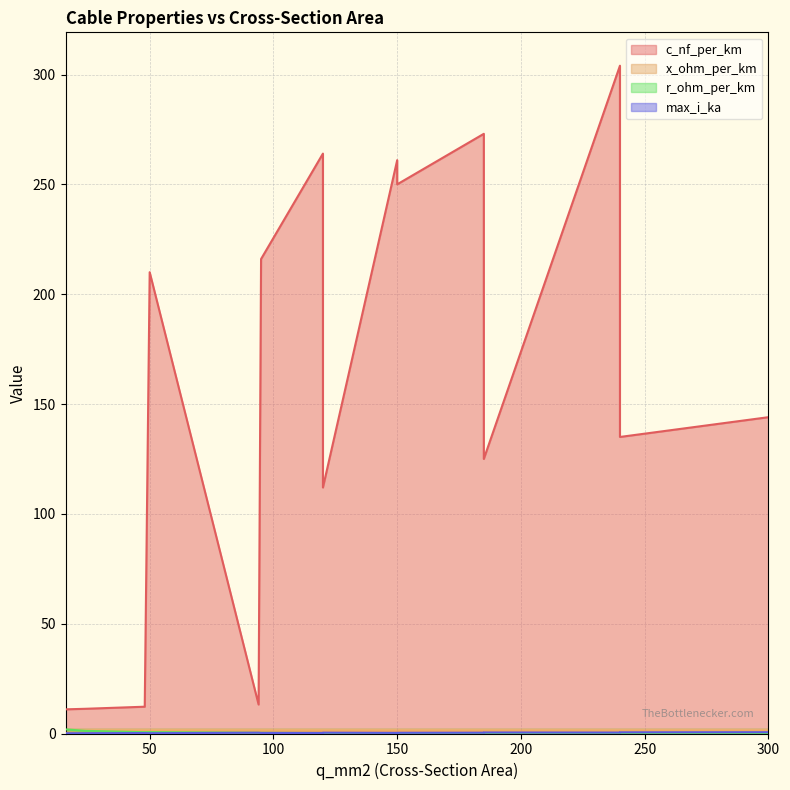

Which series has the largest total across all categories?

c_nf_per_km